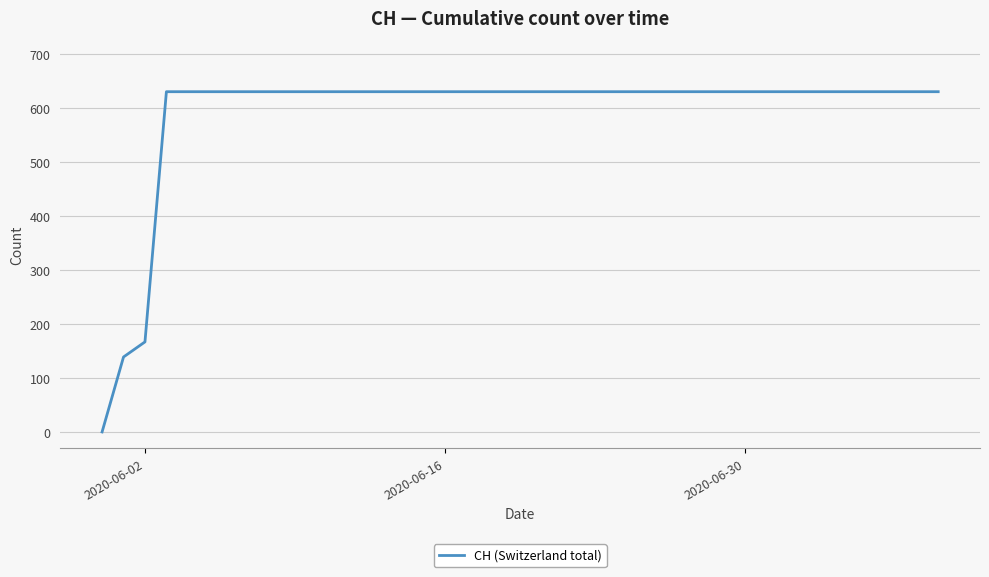

What is the average value?

591